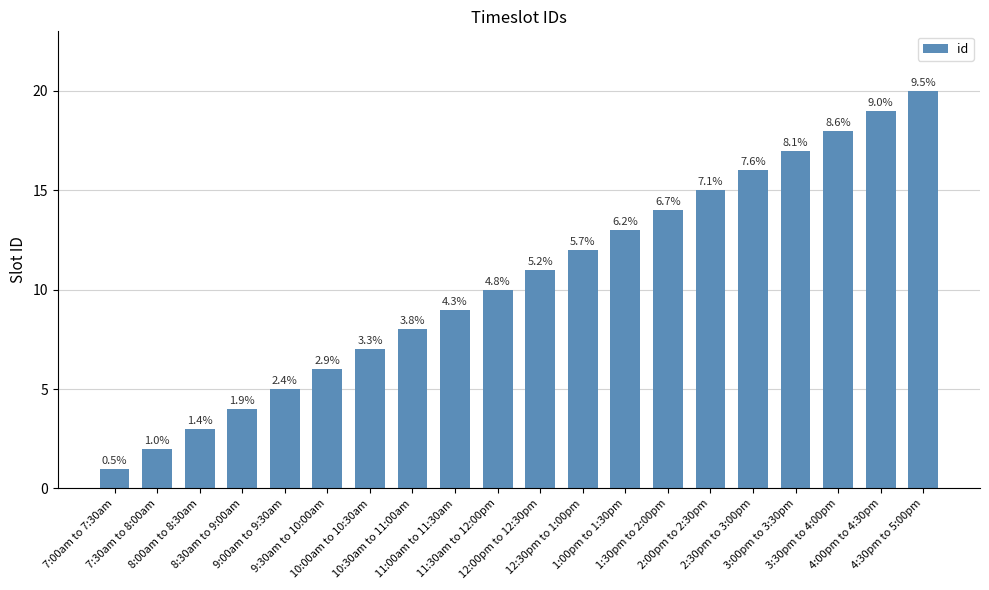

Which label corresponds to the largest value in the chart?

4:30pm to 5:00pm